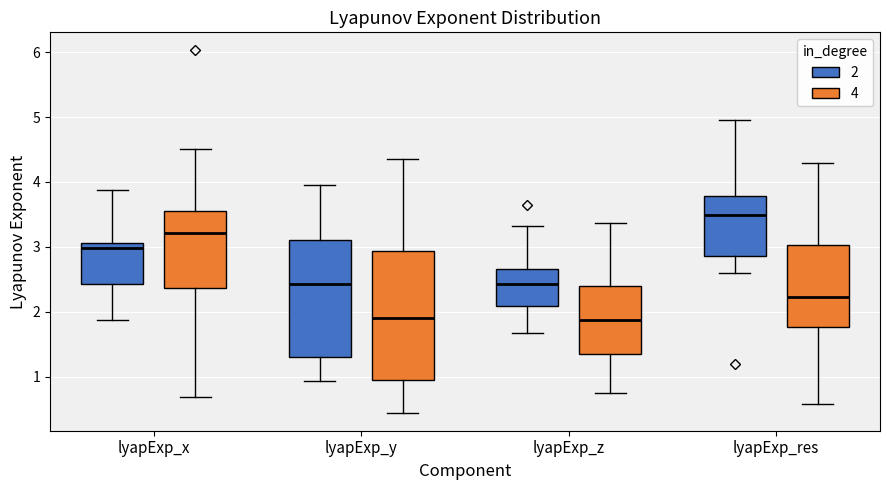

Comparing the boxes themselves (not the whiskers), which one is the tallest?

lyapExp_y (4)